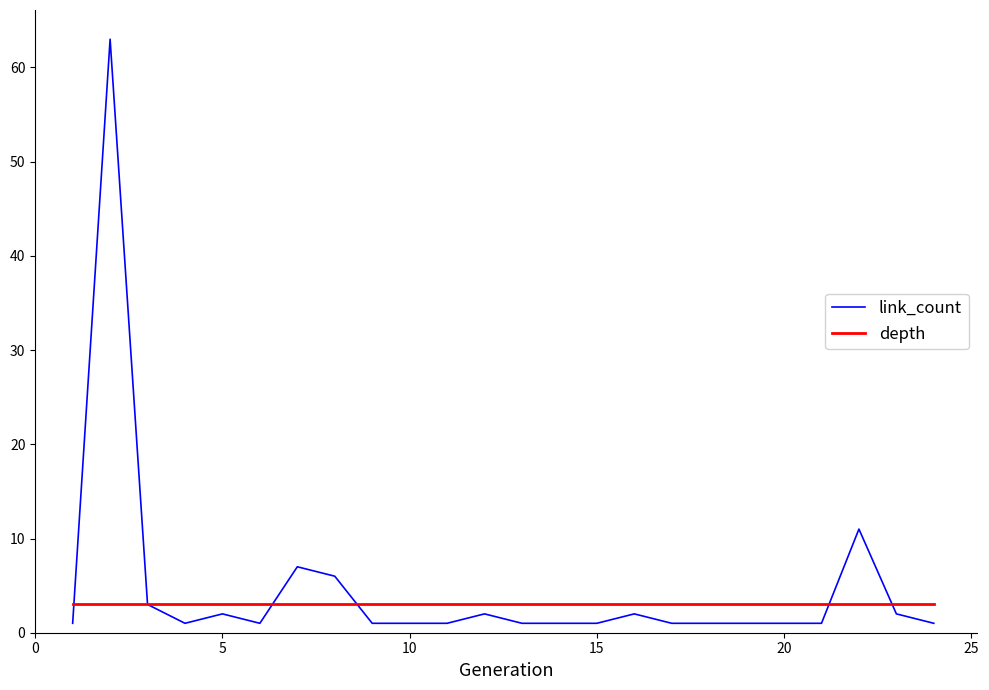

What is the maximum value for depth?

3